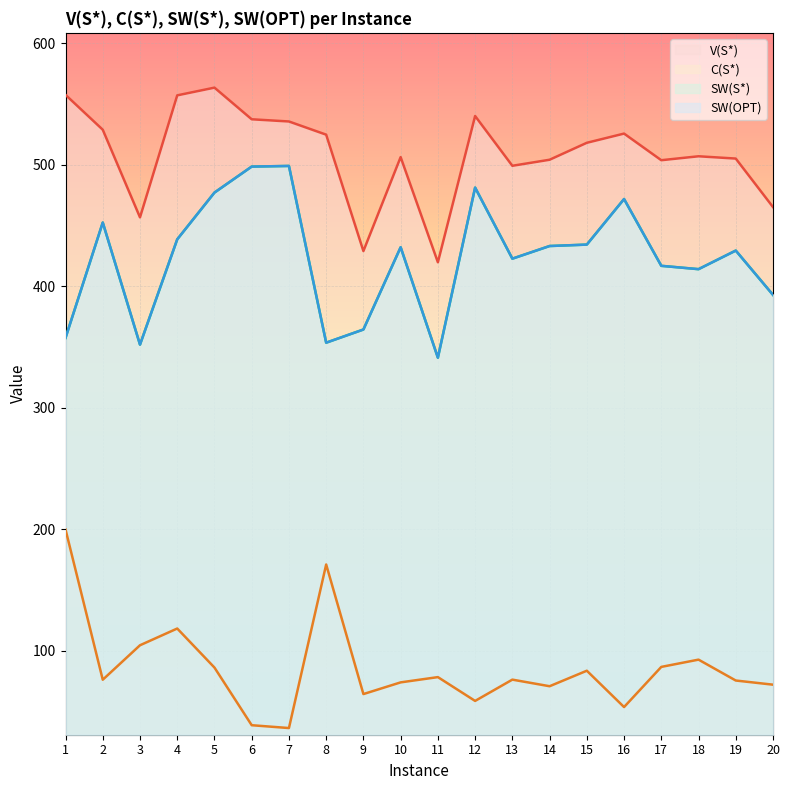

What is the difference between the maximum and minimum values in the C(S*) series?

163.3